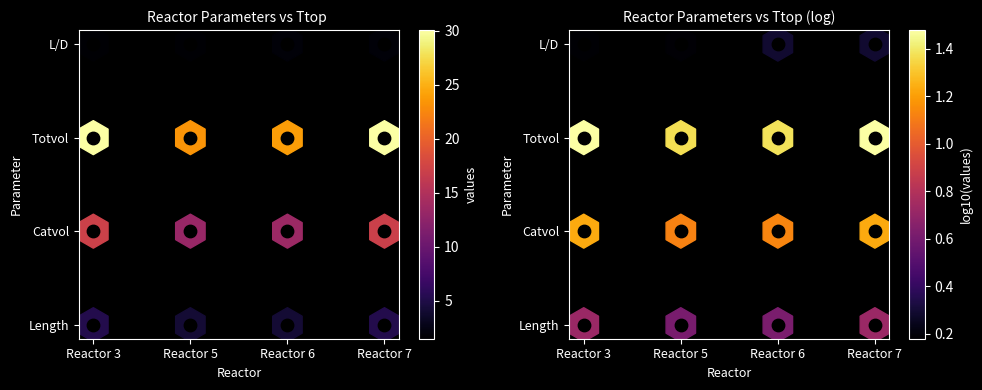

Count the number of categories in the chart.

4